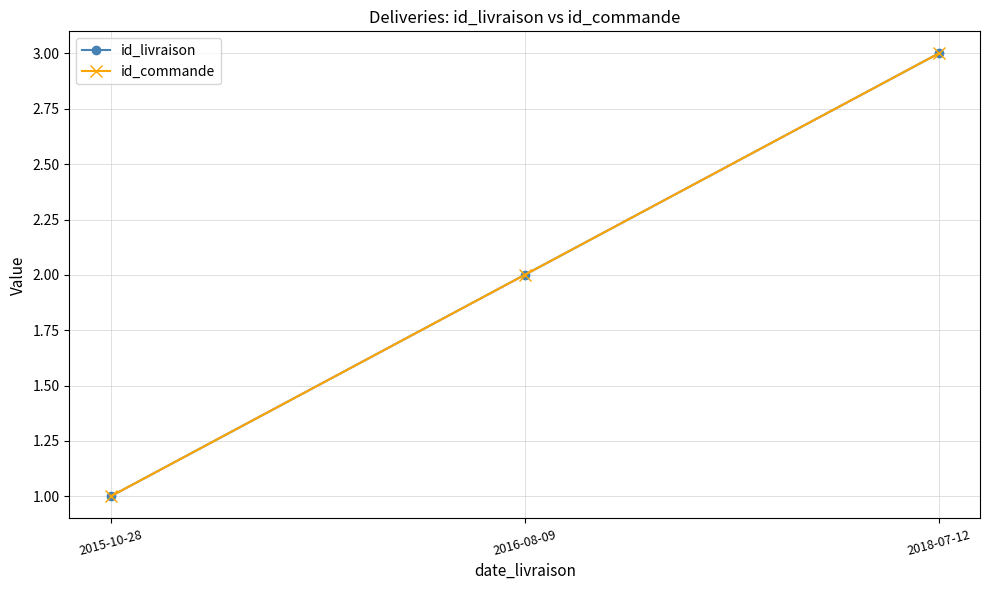

Is this an area chart (filled region under the line)?

No